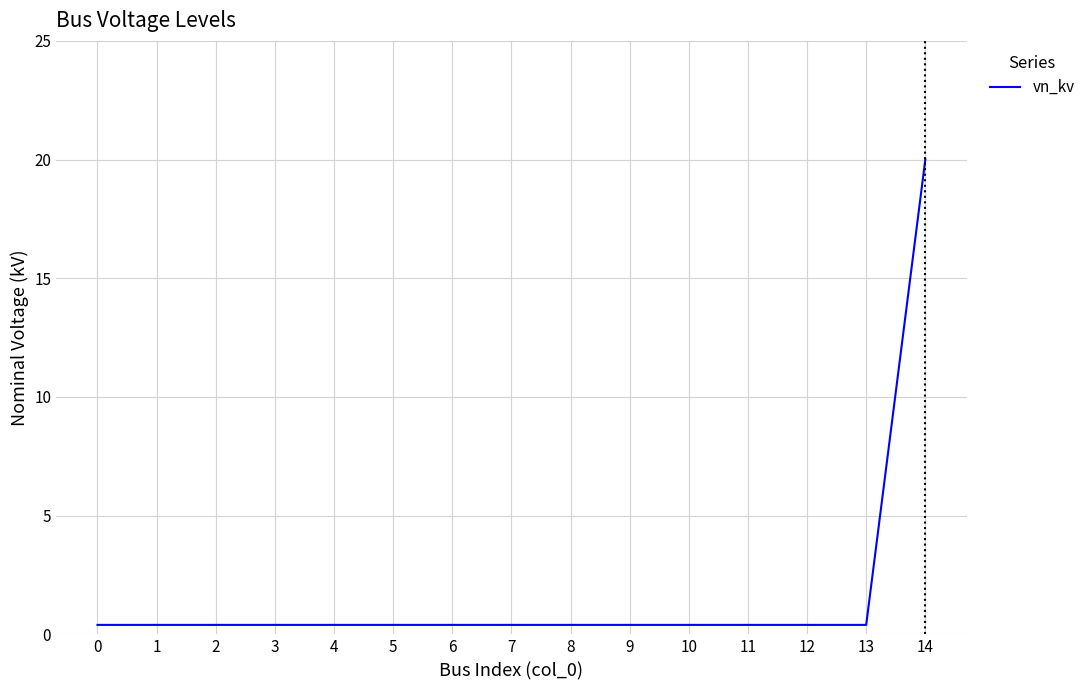

Does the chart have visible grid lines?

Yes